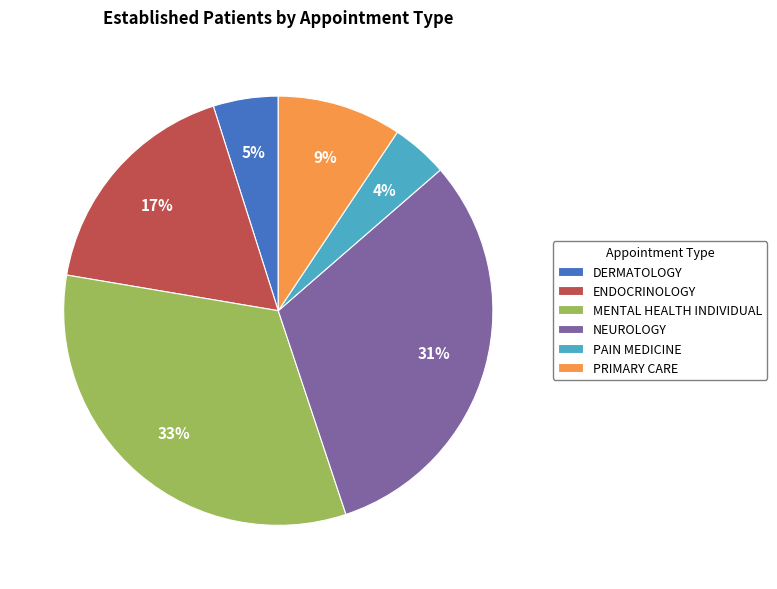

To the nearest percent, what is the difference between the largest and smallest slice percentages?

29%